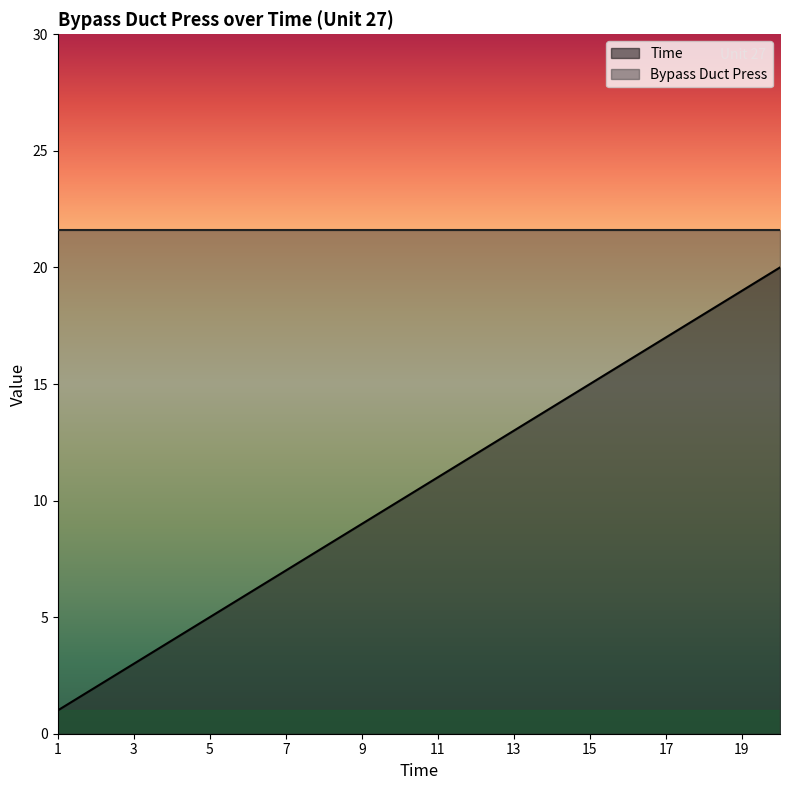

Rank the categories by value from lowest to highest.

1, 2, 3, 4, 5, 6, 7, 8, 9, 10, 11, 12, 13, 14, 15, 16, 17, 18, 19, 20